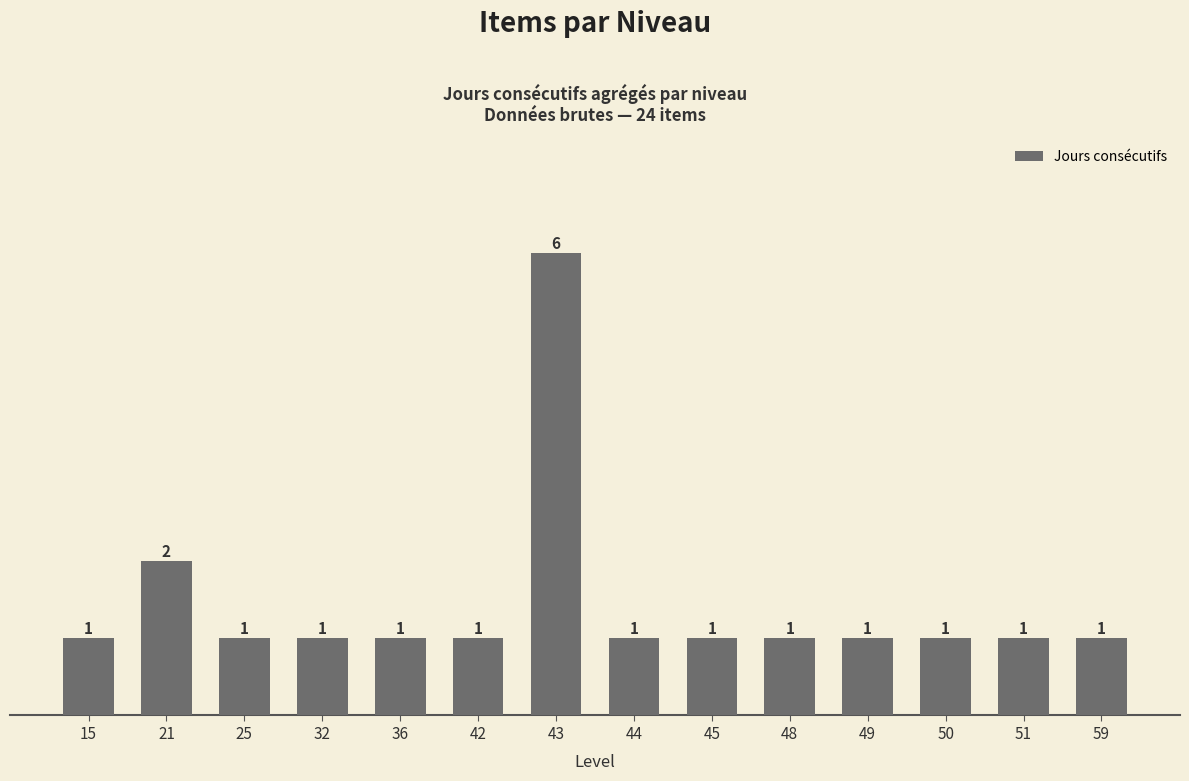

True or false: the data shows 0 at 50.

False